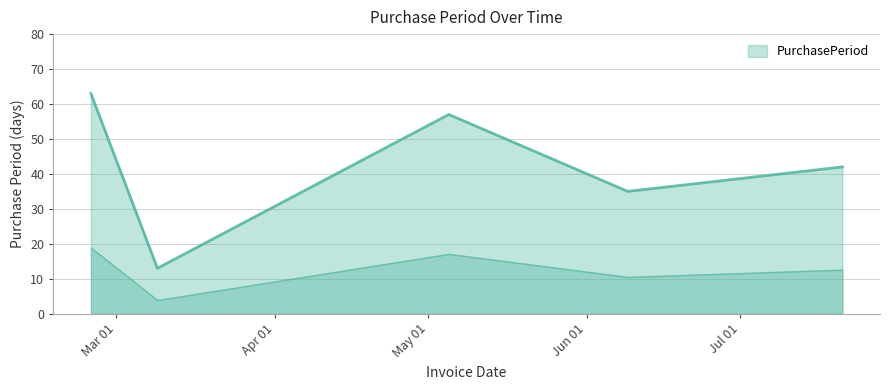

Does the chart have visible grid lines?

Yes